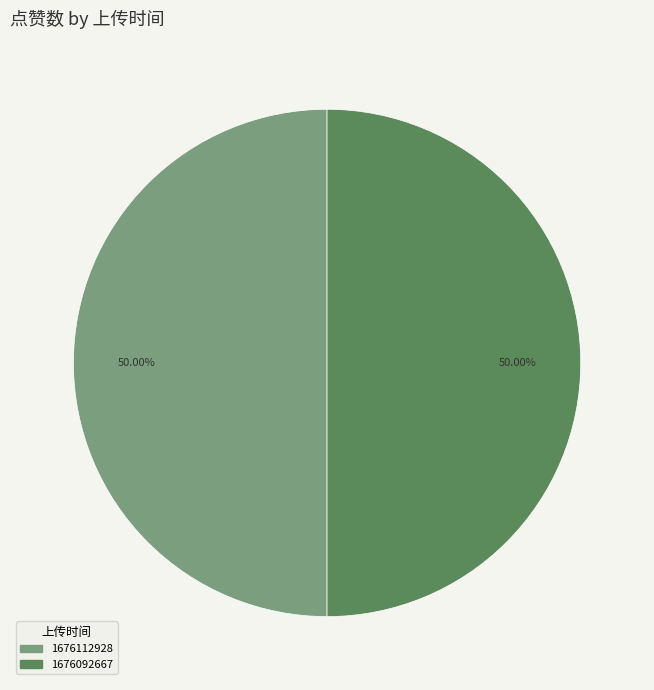

Count the number of slices in the pie.

2